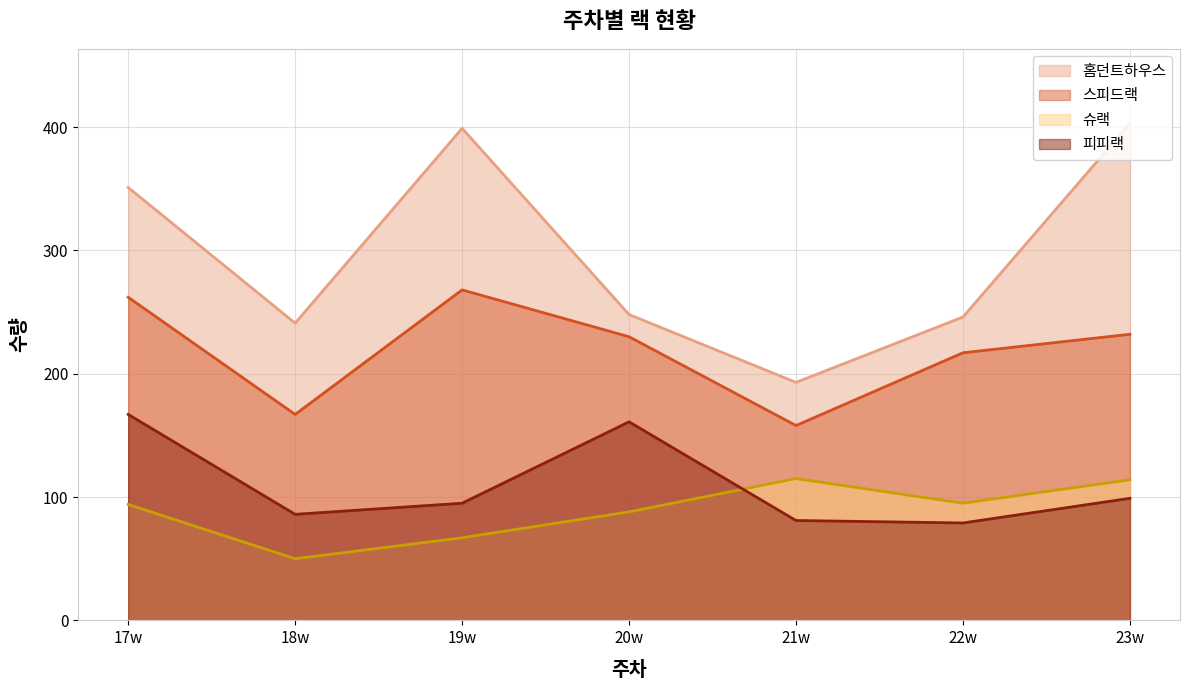

What are all the series names shown in the legend?

홈던트하우스, 스피드랙, 슈랙, 피피랙